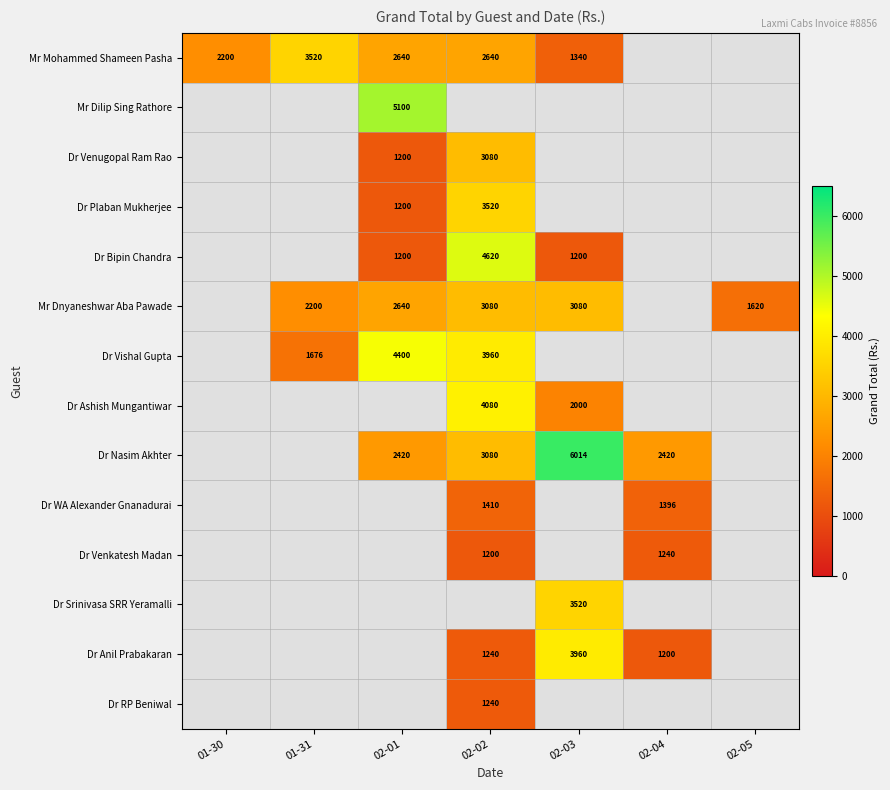

Is it true that Mr Dnyaneshwar Aba Pawade equals 1266.9 at 02-01?

False